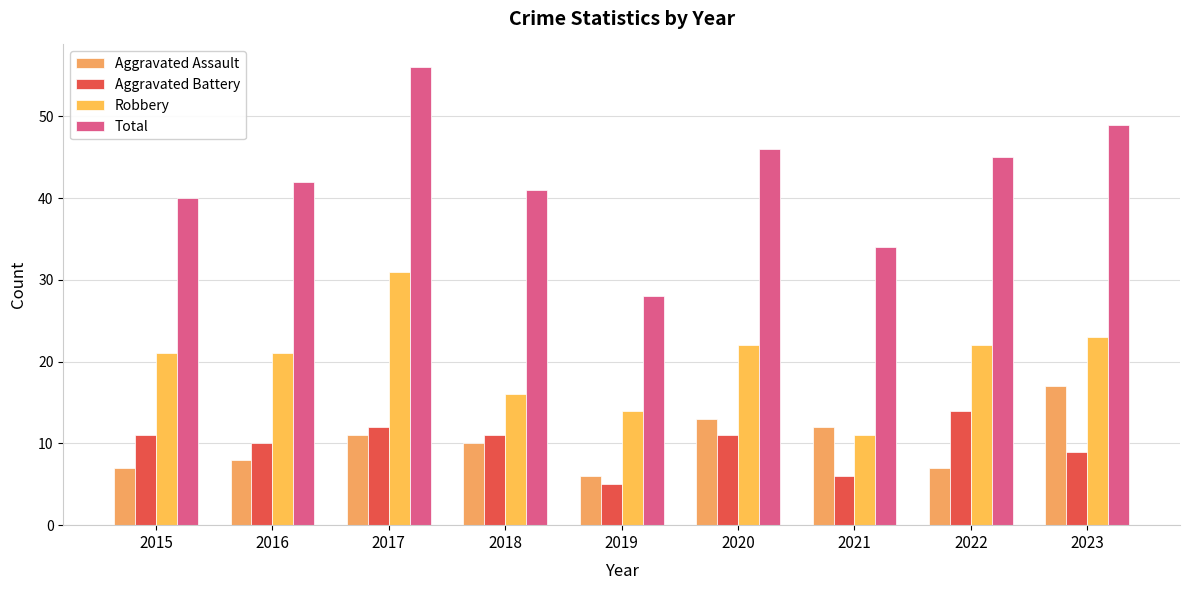

What is the average value of the Total series?

42